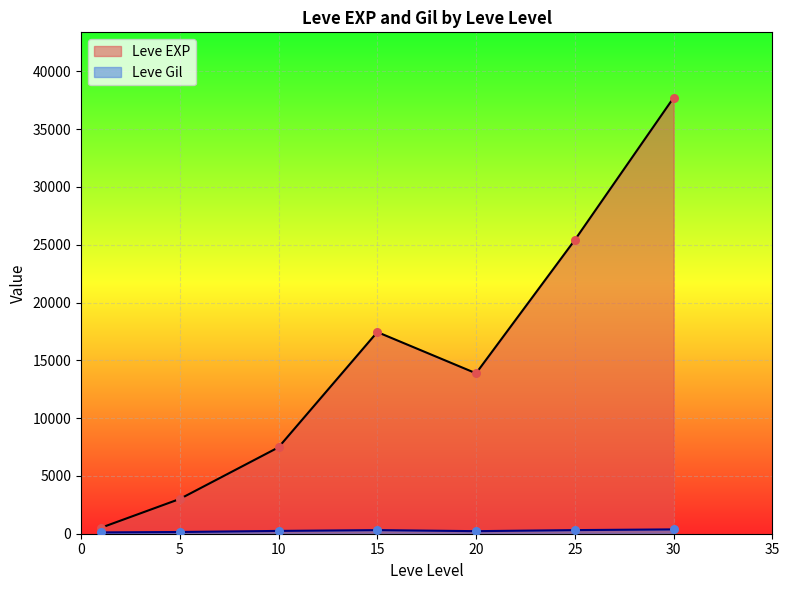

Which series has the largest total across all categories?

Leve EXP